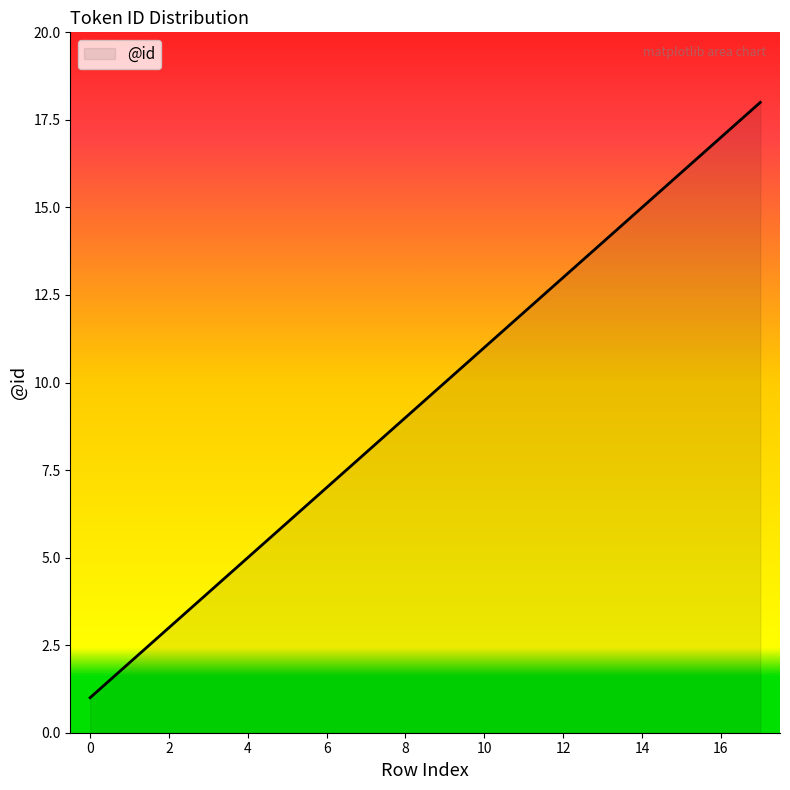

What is the difference between the maximum and minimum values?

17